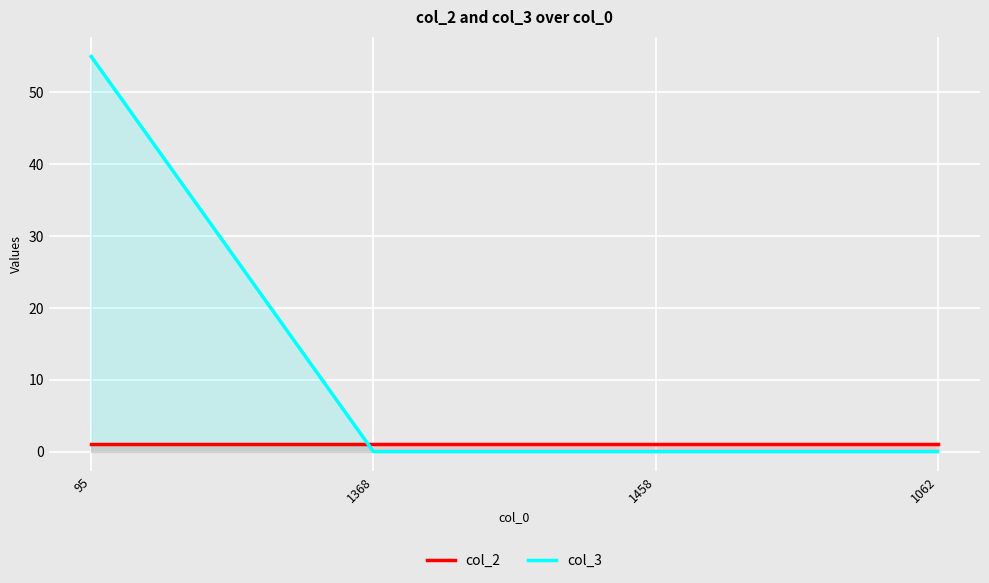

What value does the col_2 series have at 95?

1